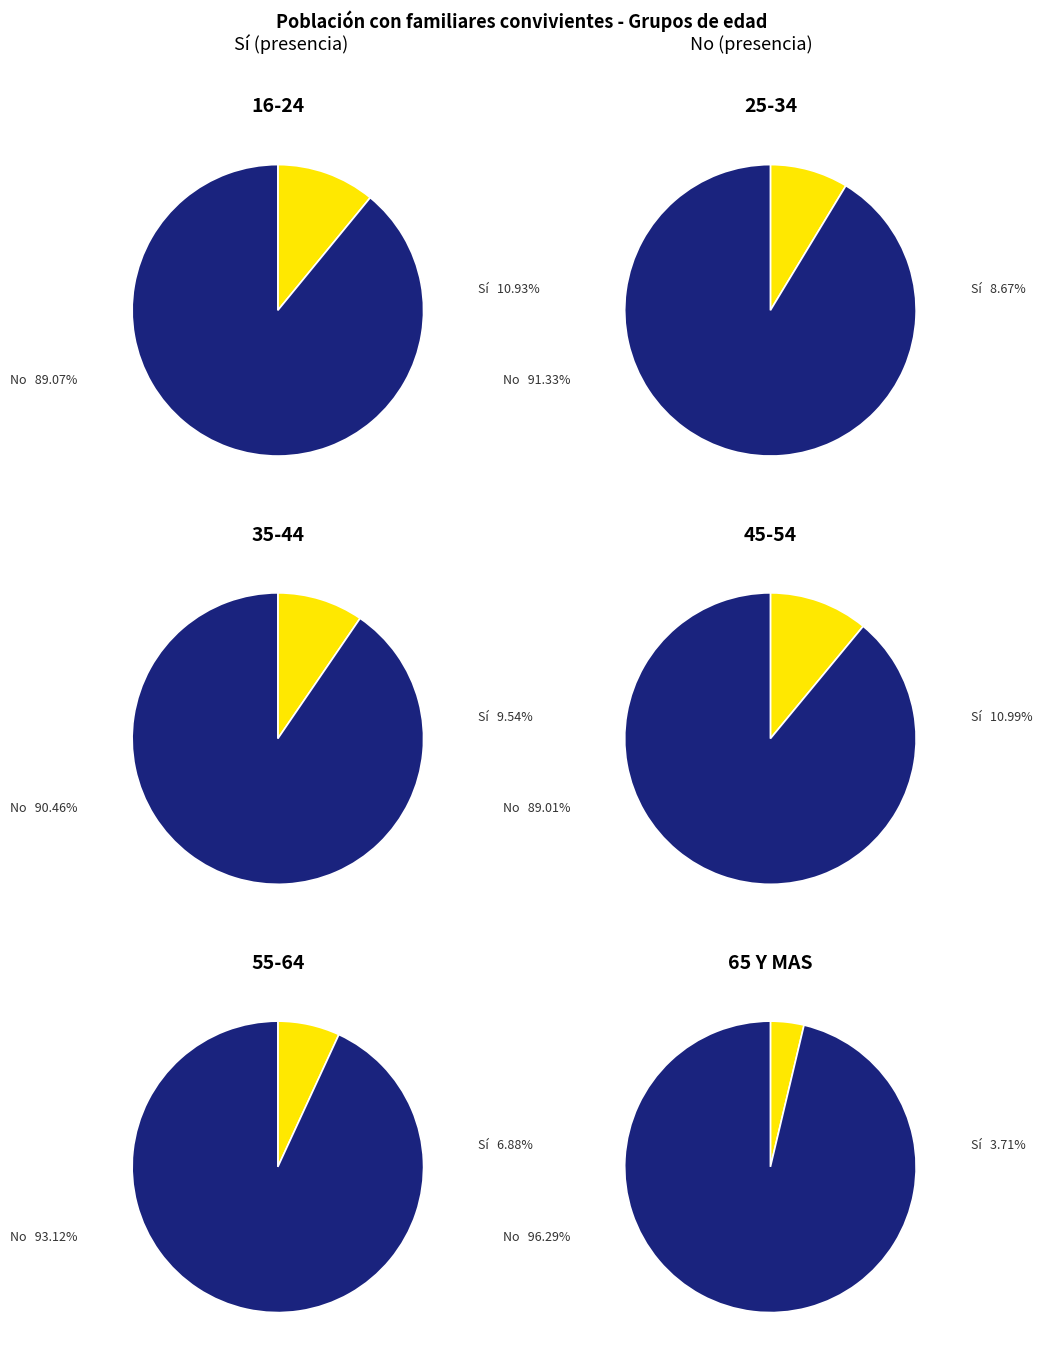

To the nearest percent, what portion does 35-44 represent?

20%